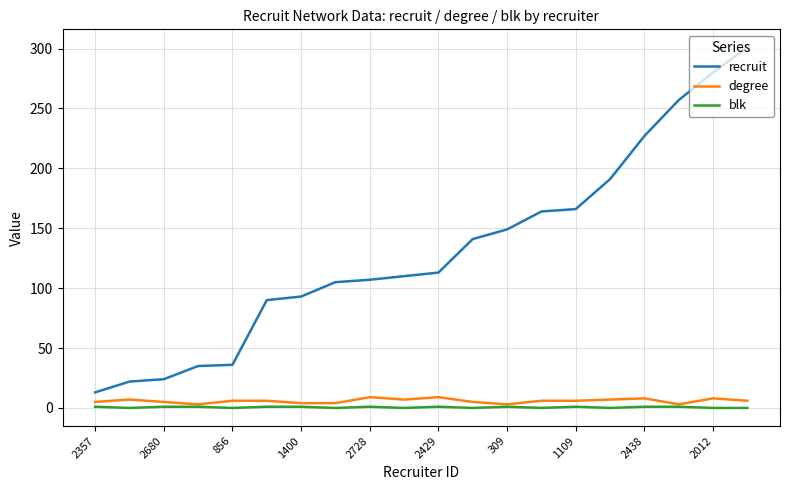

True or false: degree and recruit cross at least once.

False